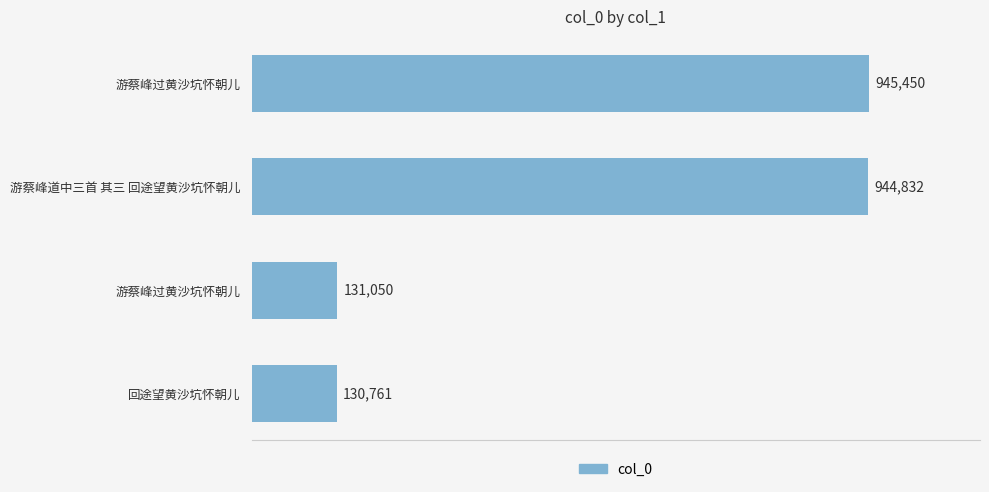

What is the difference between the maximum and minimum values?

814689